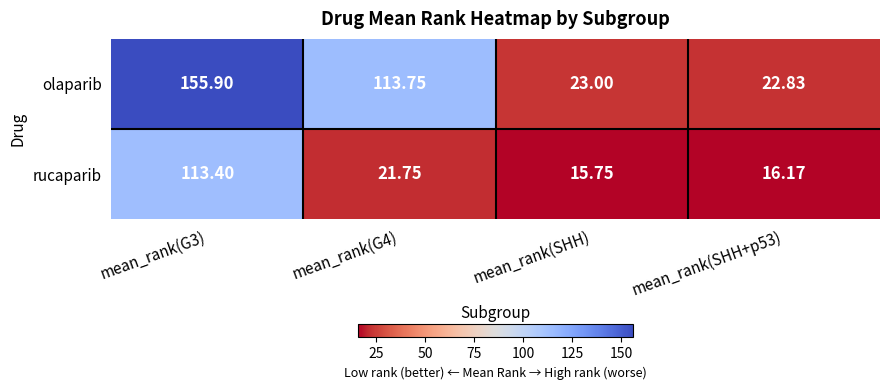

Is the value of rucaparib at mean_rank(G3) greater than the value of olaparib at mean_rank(SHH)?

Yes